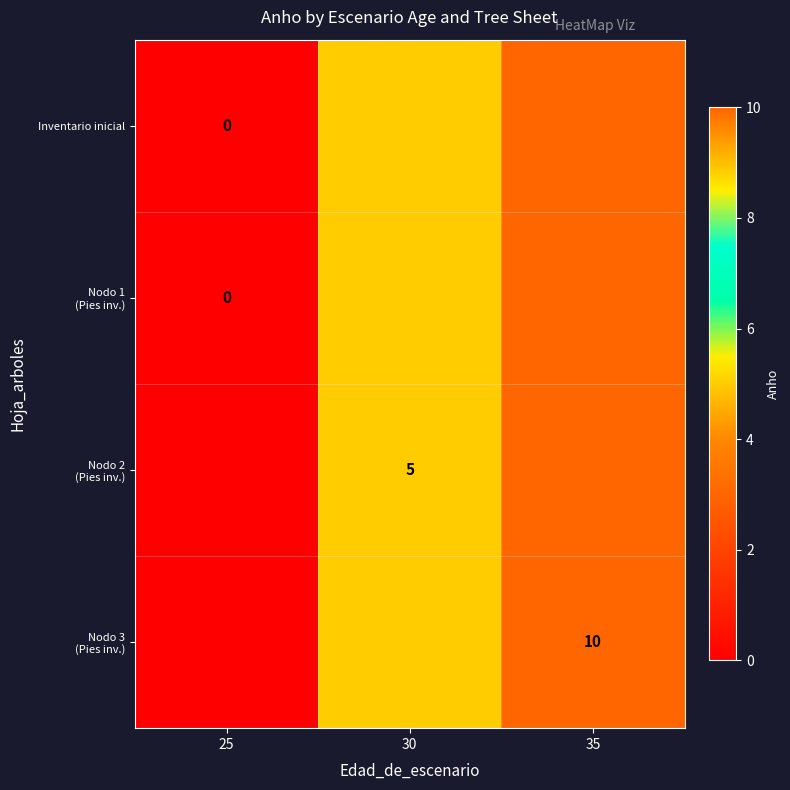

At which category is the sum across all series the highest?

35